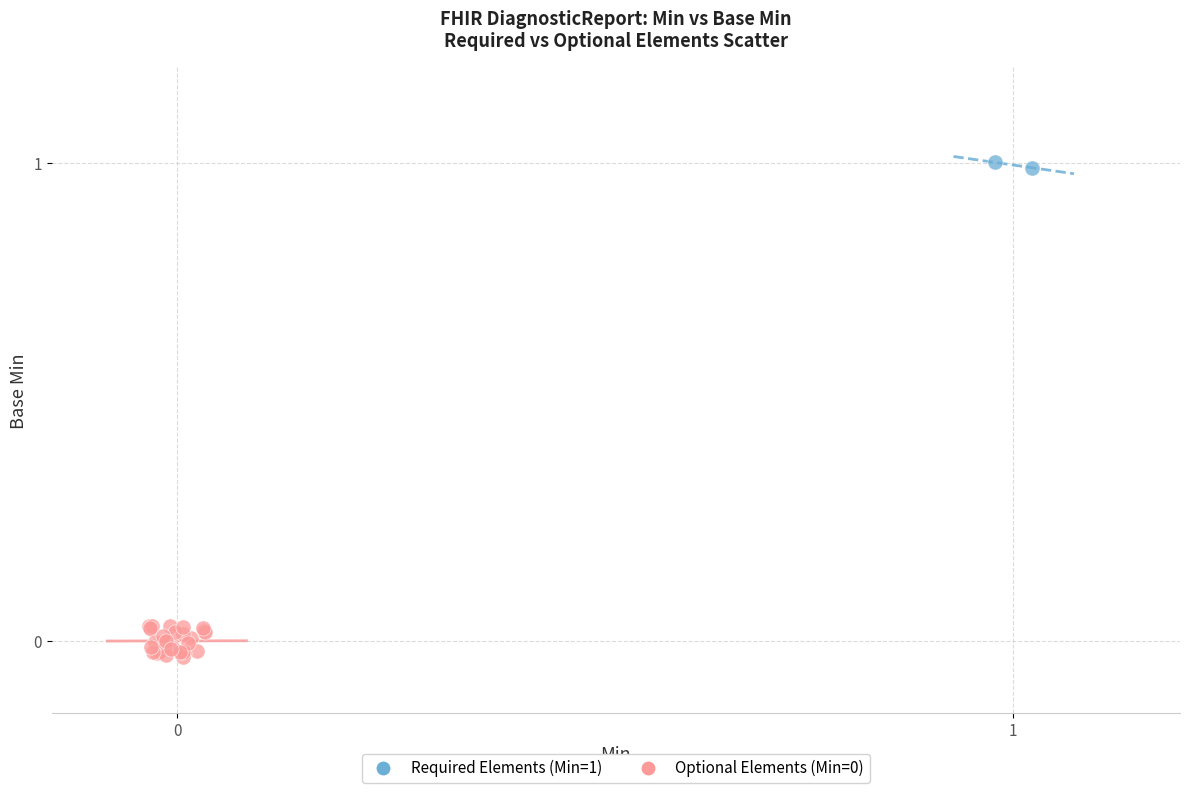

Which series contains the highest Y value?

Required Elements (Min=1)